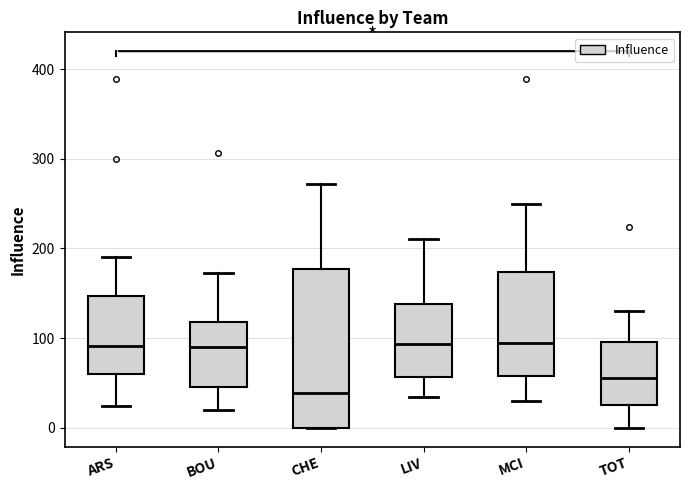

Reading left to right, read every box against the y-axis: the position of its median line, the range the box covers, and the ends of its whiskers. The values are not printed on the chart, so give them approximately, as read against the axis.

ARS: median 90, box 60 to 150, whiskers 20 to 190
BOU: median 90, box 50 to 120, whiskers 20 to 170
CHE: median 40, box 0 to 180, whiskers 0 to 270
LIV: median 90, box 60 to 140, whiskers 30 to 210
MCI: median 100, box 60 to 170, whiskers 30 to 250
TOT: median 60, box 30 to 100, whiskers 0 to 130